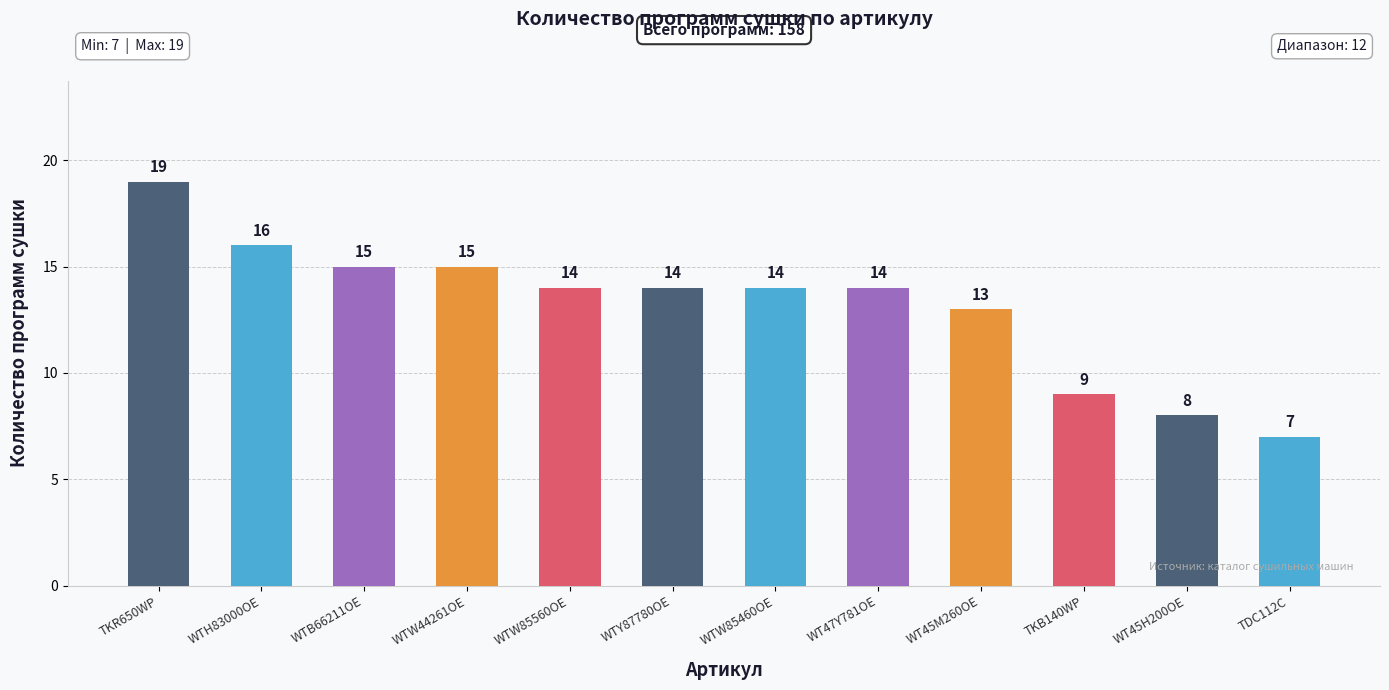

What position from the right is WTH83000OE?

11